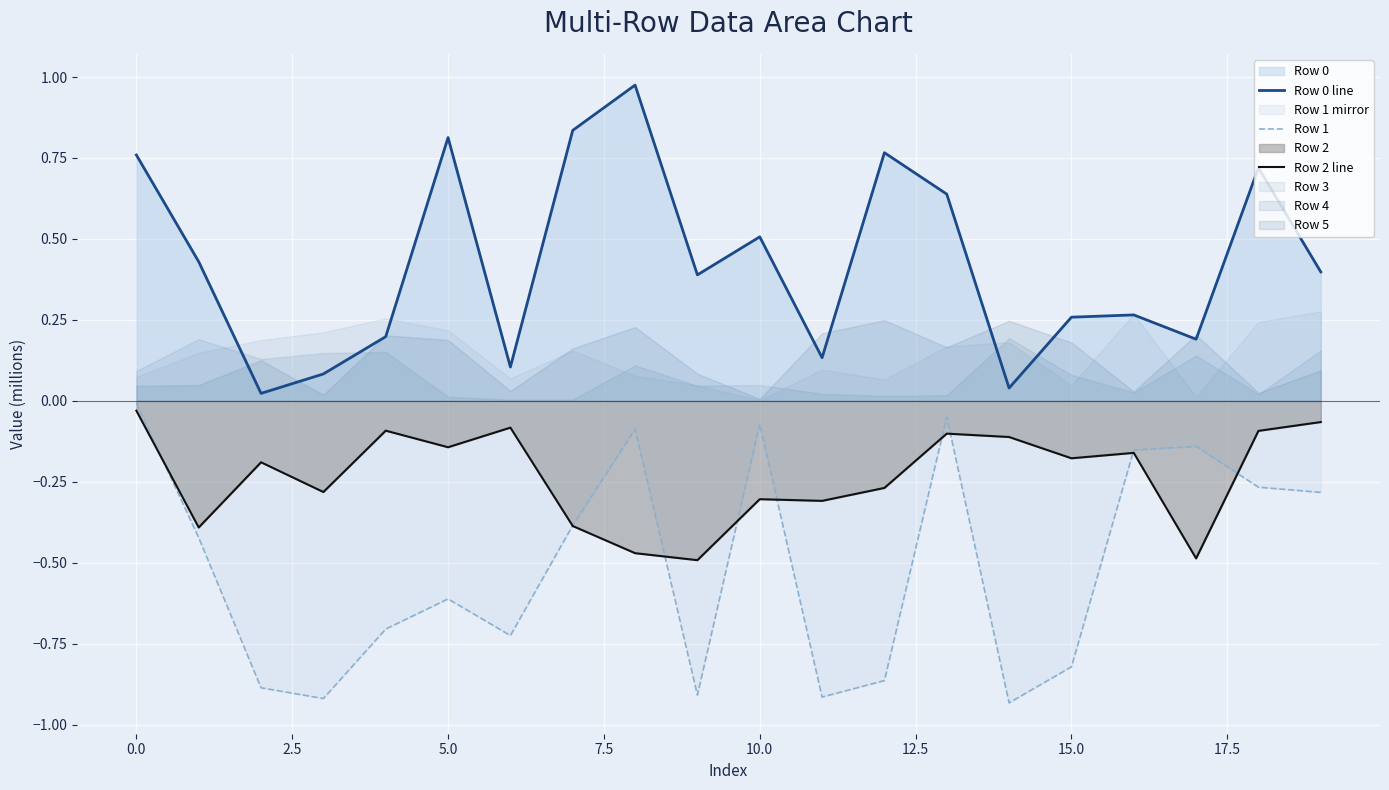

What is the approximate value of Row 2 line at 13?

-0.1